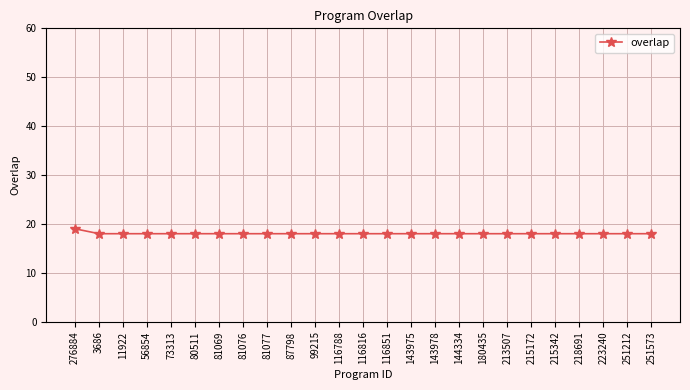

Read the value at 116851.

18